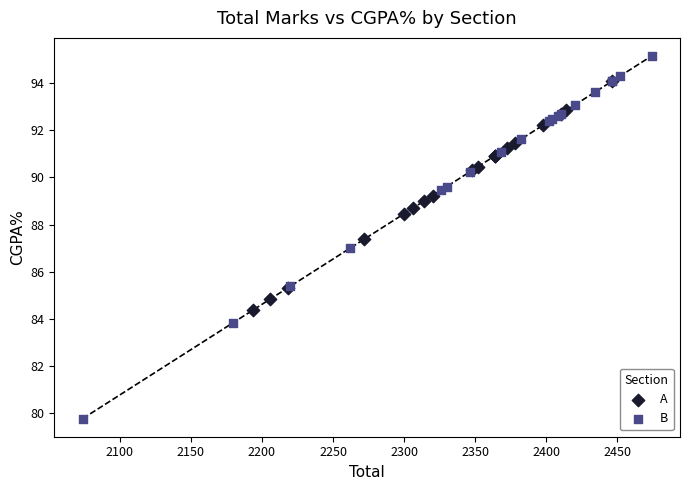

Which series reaches the maximum Y coordinate?

B